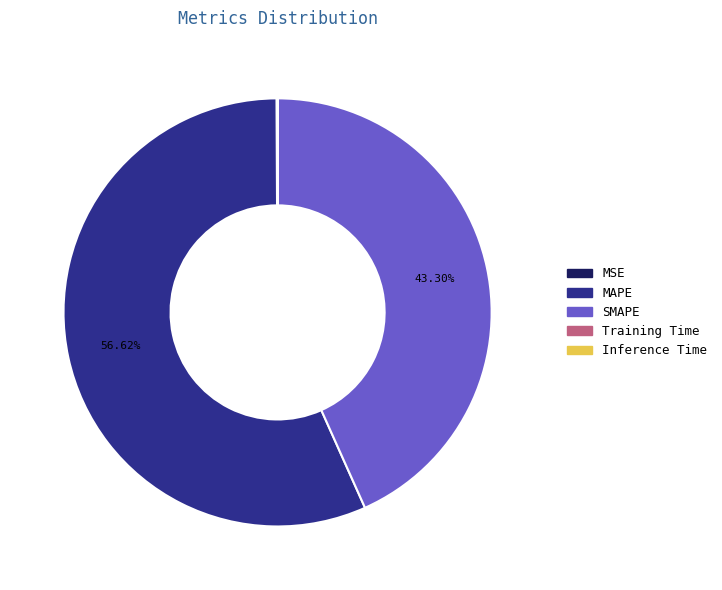

Does MAPE account for over 50% of the chart?

Yes